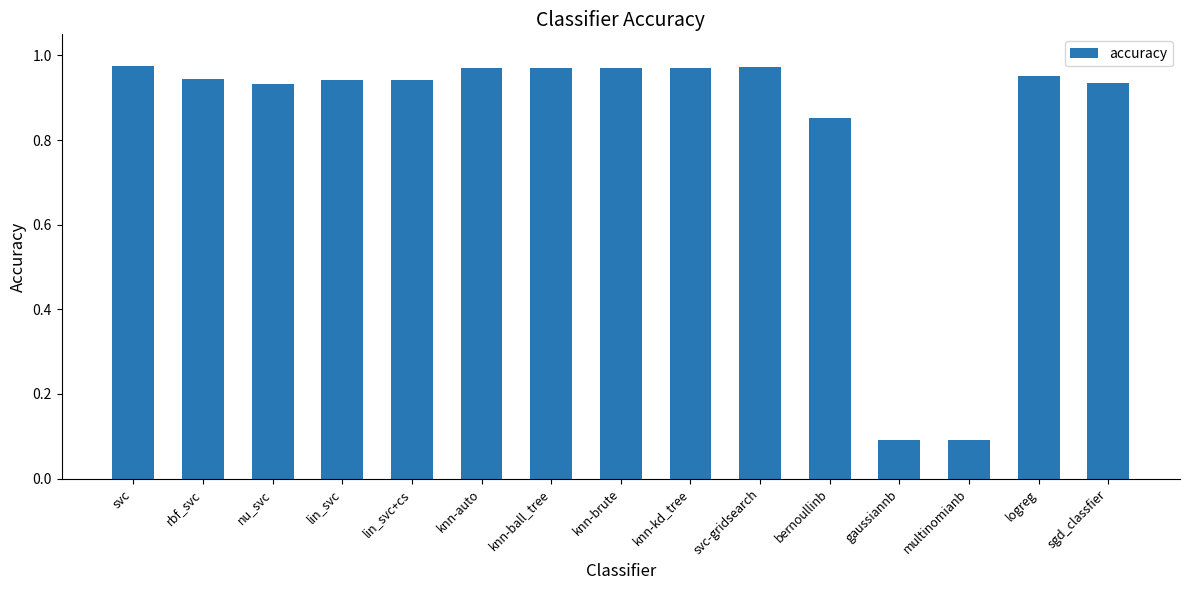

What is the label of the 7th bar from the right?

knn-kd_tree